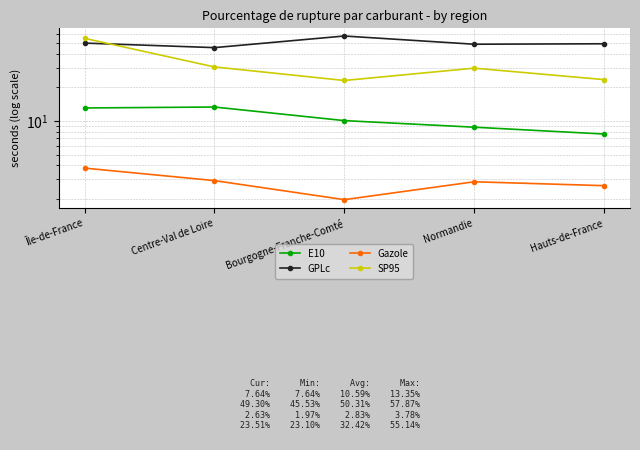

At which label is Gazole closest to 2?

Bourgogne-Franche-Comté